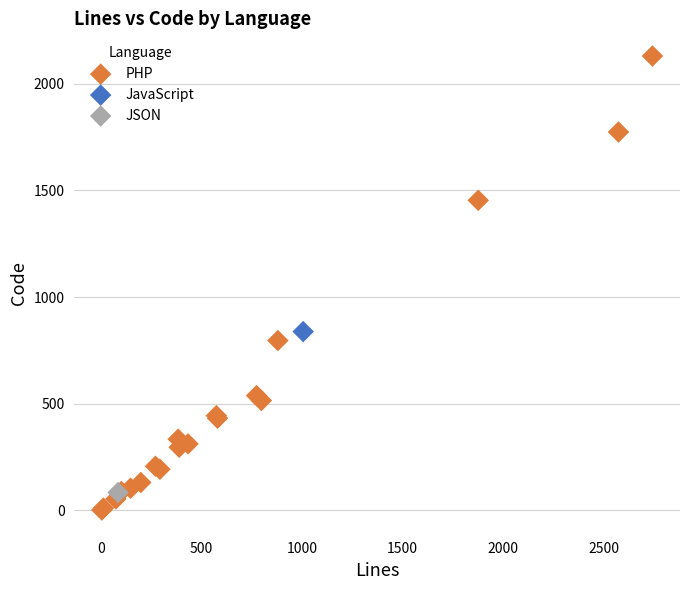

What are all the series names shown in the legend?

PHP, JavaScript, JSON